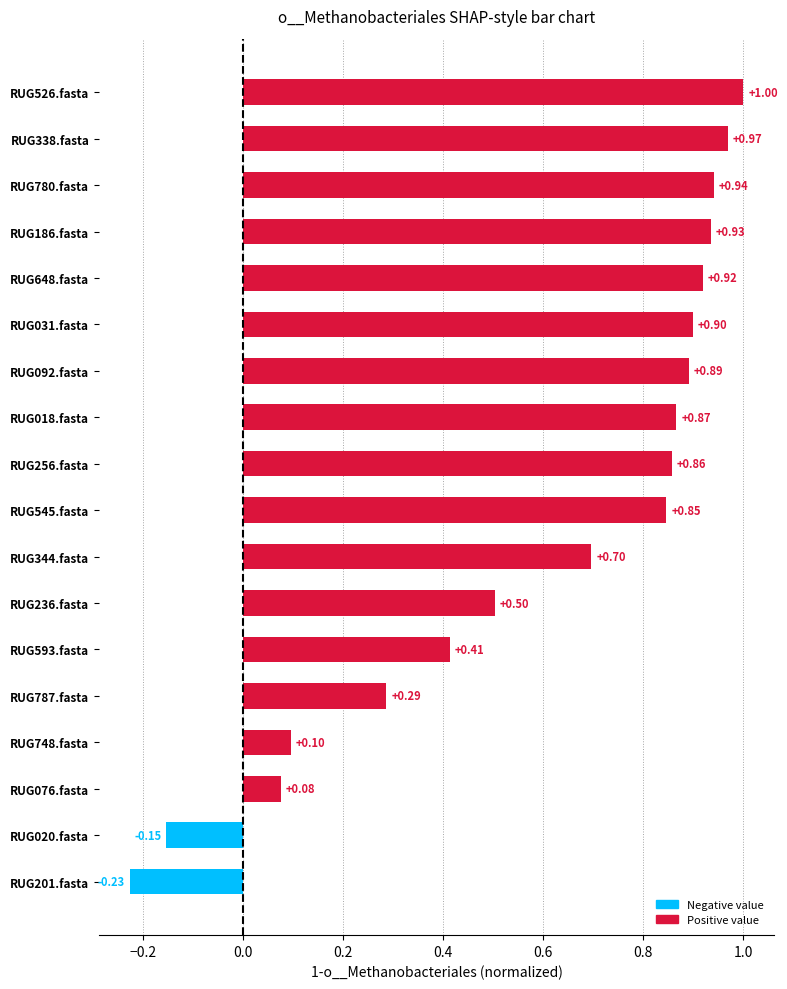

How many data points are less than 0?

2